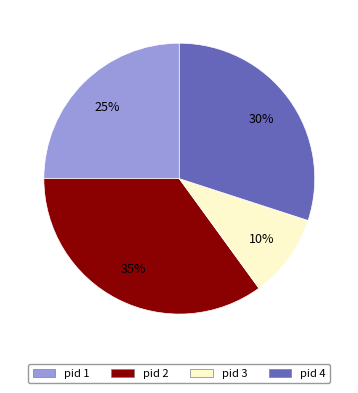

Rank the categories by value from highest to lowest.

pid 2, pid 4, pid 1, pid 3